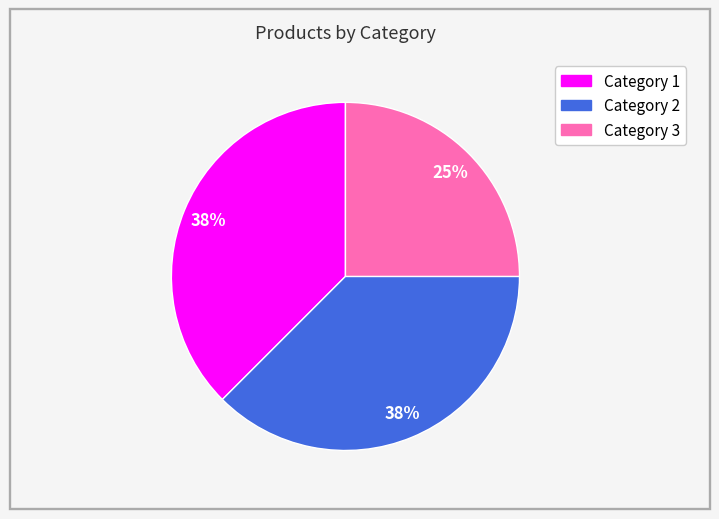

To the nearest percent, what percentage of the pie is Category 3?

25%